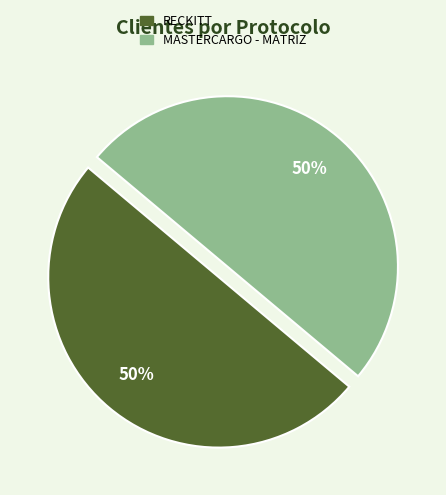

To the nearest percent, what is the combined percentage of RECKITT and MASTERCARGO - MATRIZ?

100%